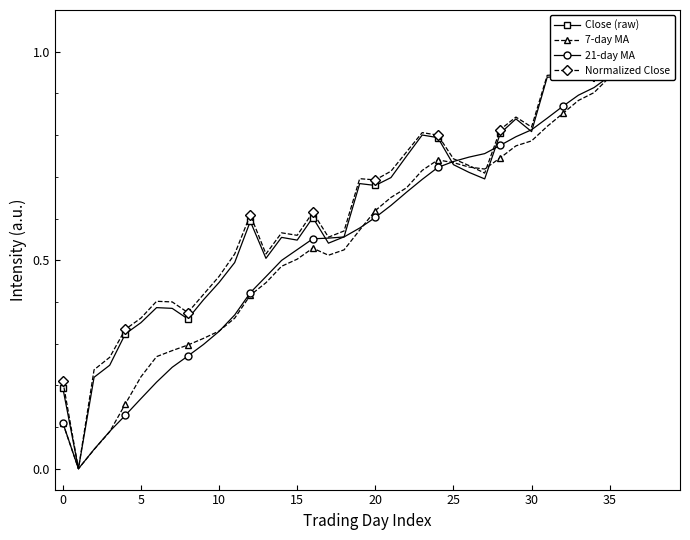

Which series has the largest total across all categories?

Normalized Close